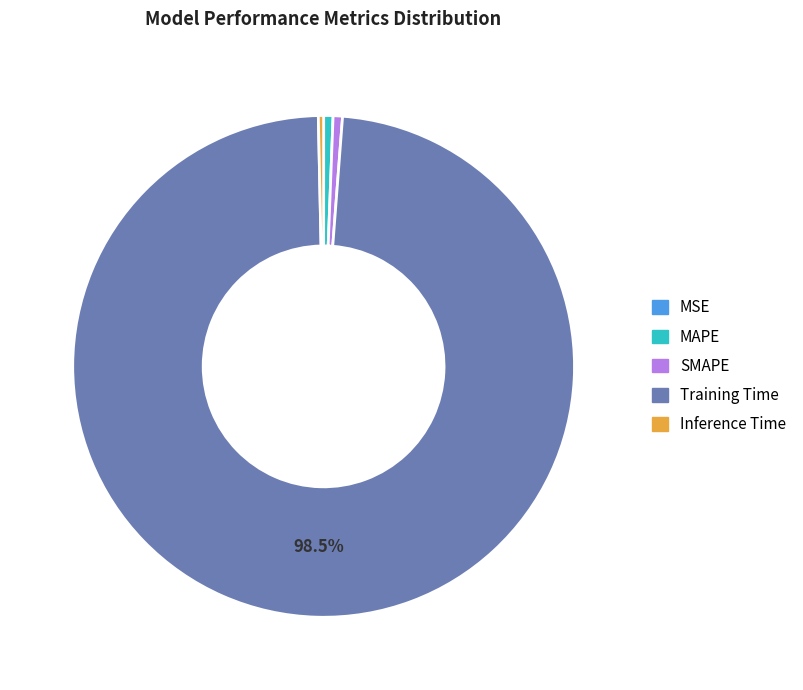

To the nearest percent, what is the difference between the largest and smallest slice percentages?

98%